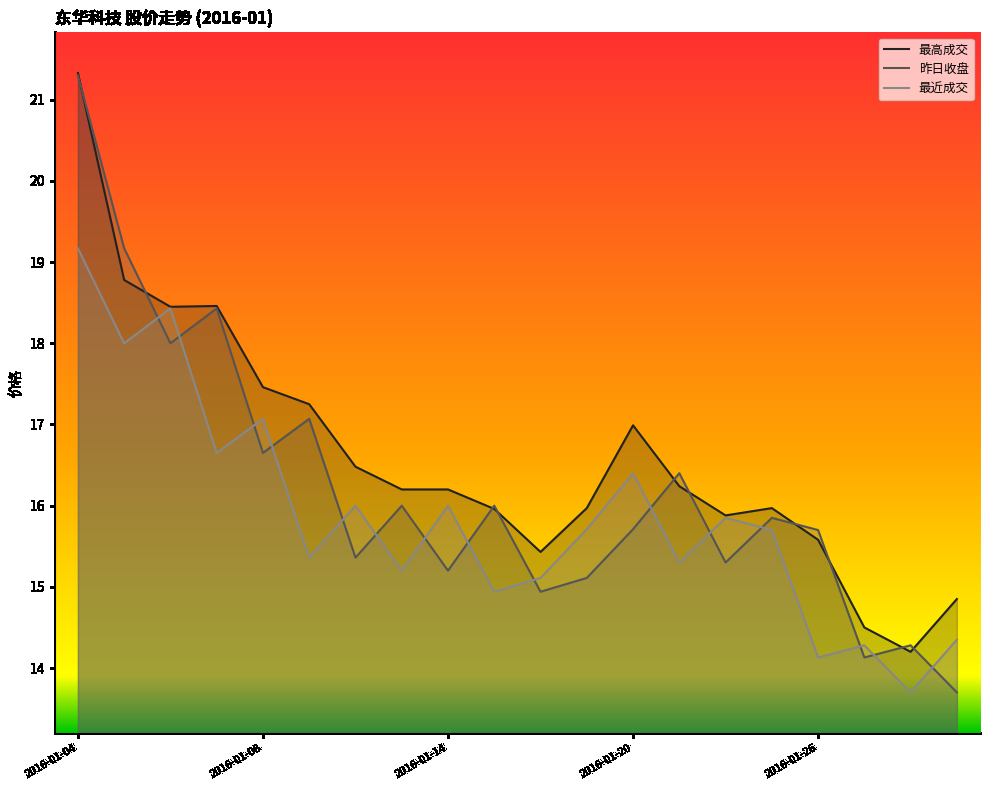

Rank the series by their maximum value, from highest to lowest.

最高成交, 昨日收盘, 最近成交